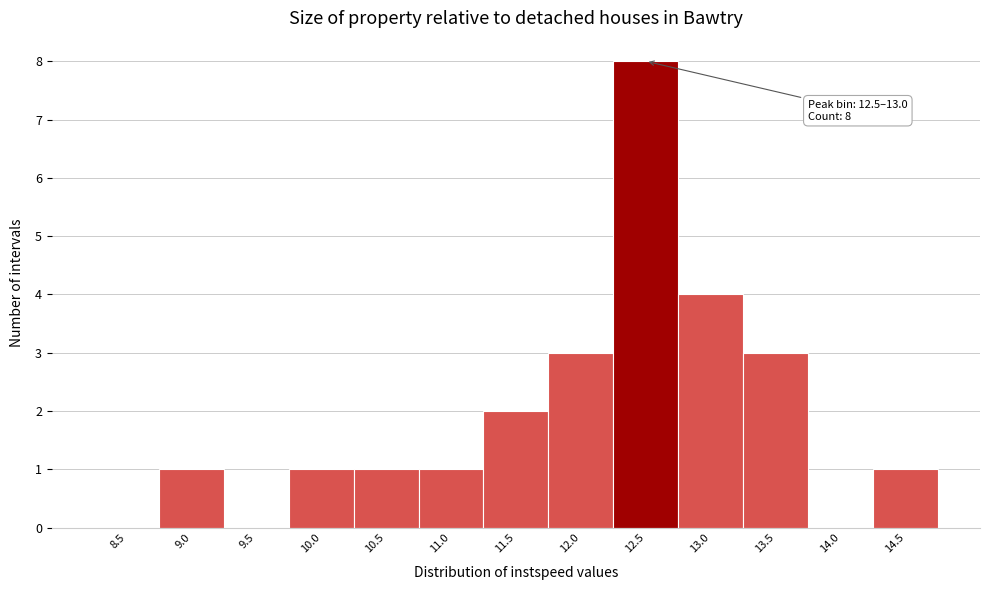

Reading left to right, list all the values displayed in this chart.

8.5=0	9.0=1	9.5=0	10.0=1	10.5=1	11.0=1	11.5=2	12.0=3	12.5=8	13.0=4	13.5=3	14.0=0	14.5=1